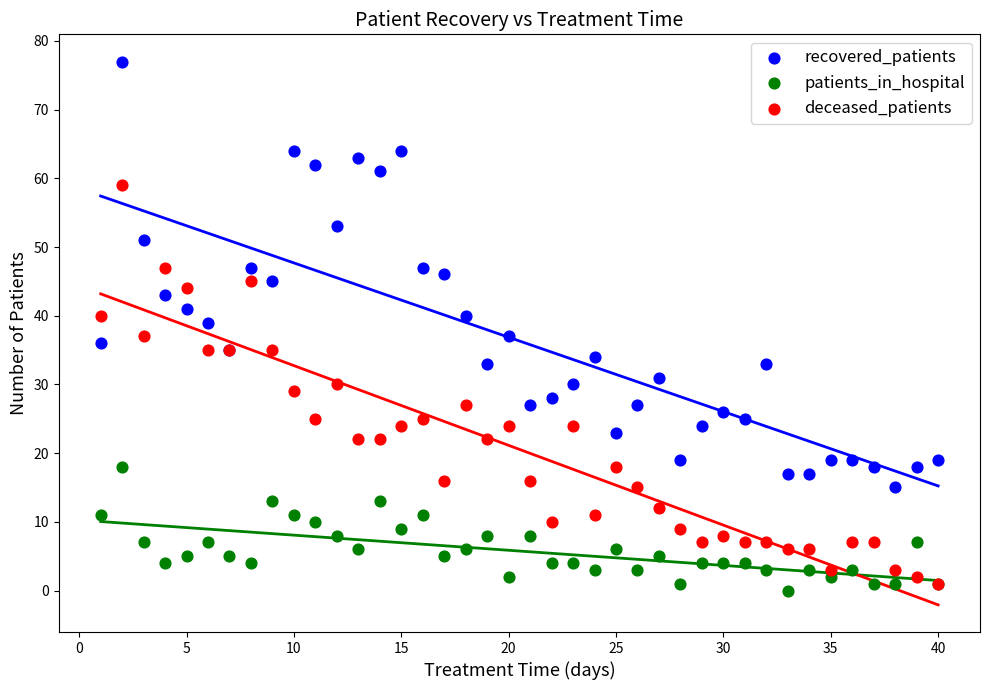

Which series contains the lowest Y value?

patients_in_hospital